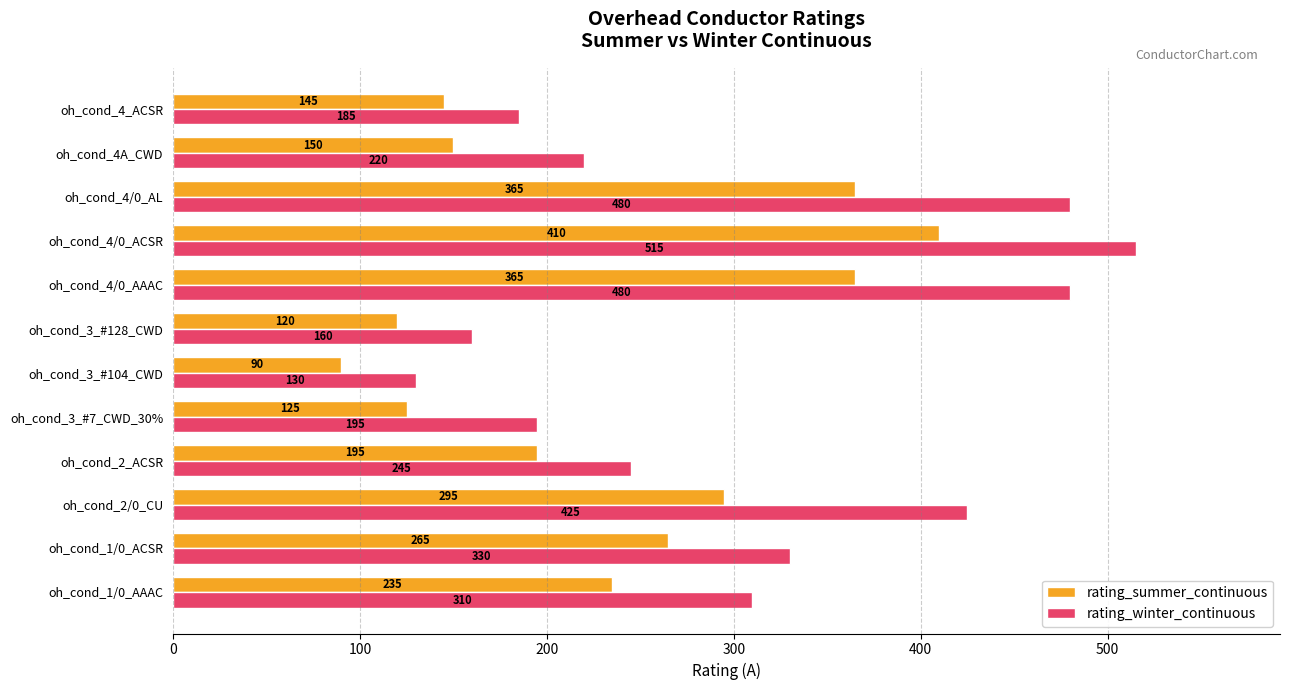

What value does the rating_summer_continuous series have at oh_cond_3_#104_CWD?

90